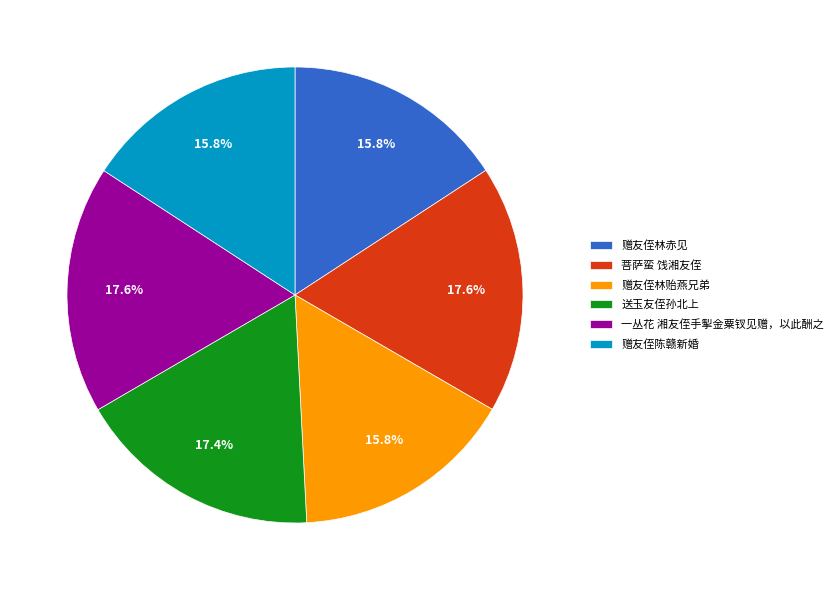

Count the number of slices in the pie.

6